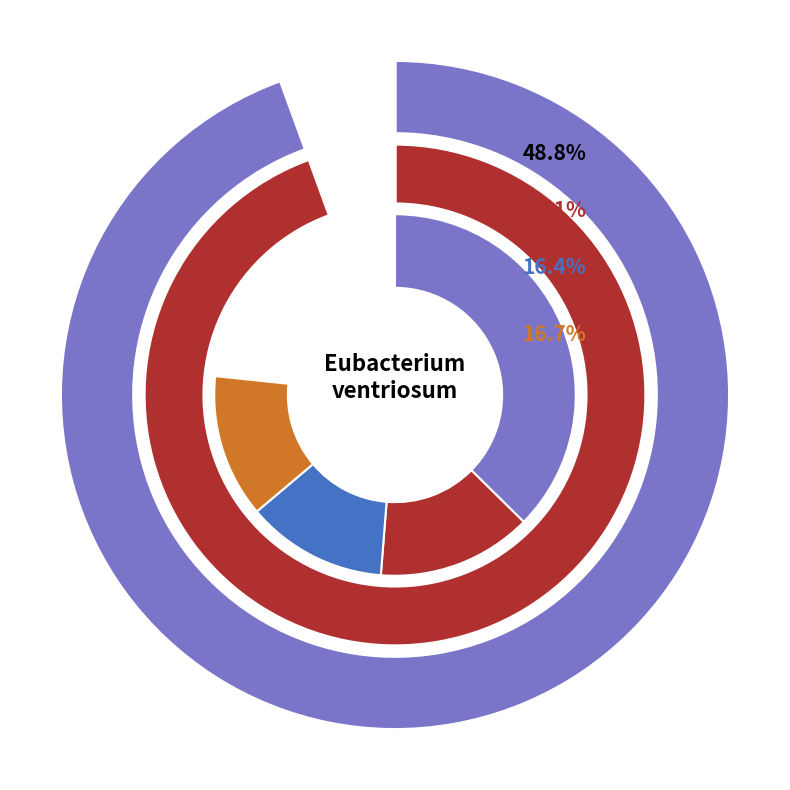

To the nearest percent, what is the average slice percentage?

25%